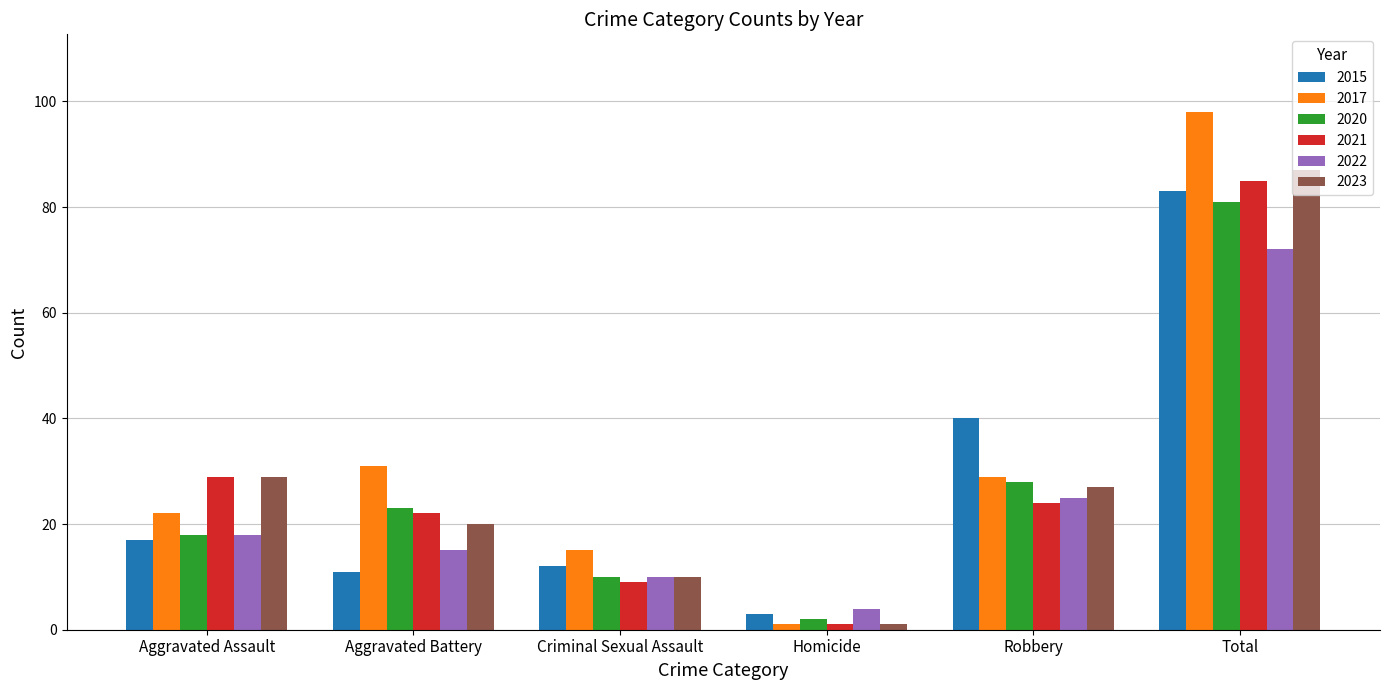

Is the value of 2017 at Robbery greater than the value of 2023 at Homicide?

Yes